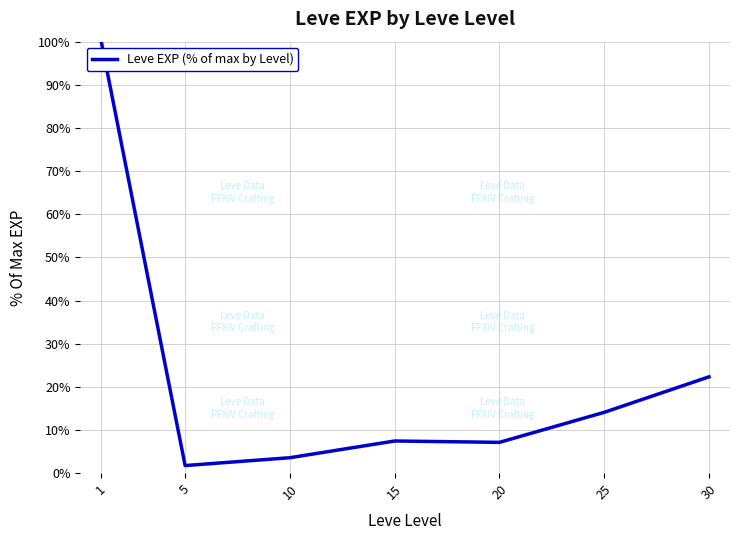

At which category does the data reach its first local peak?

15